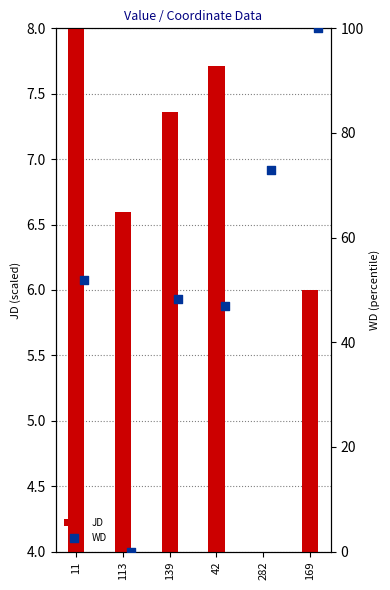

At how many categories does at least one series exceed 78?

1